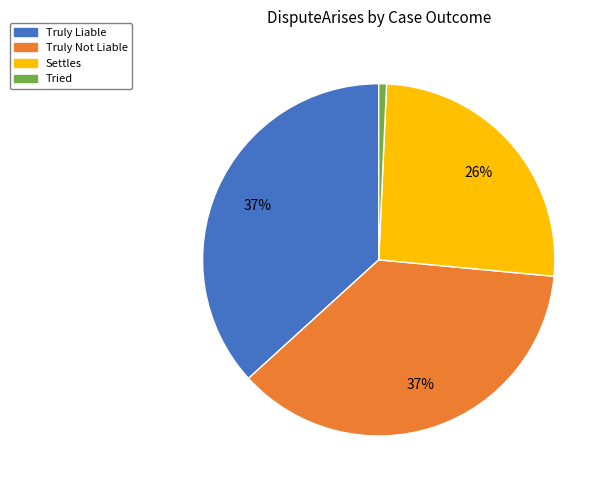

To the nearest percent, what is the average slice percentage?

25%